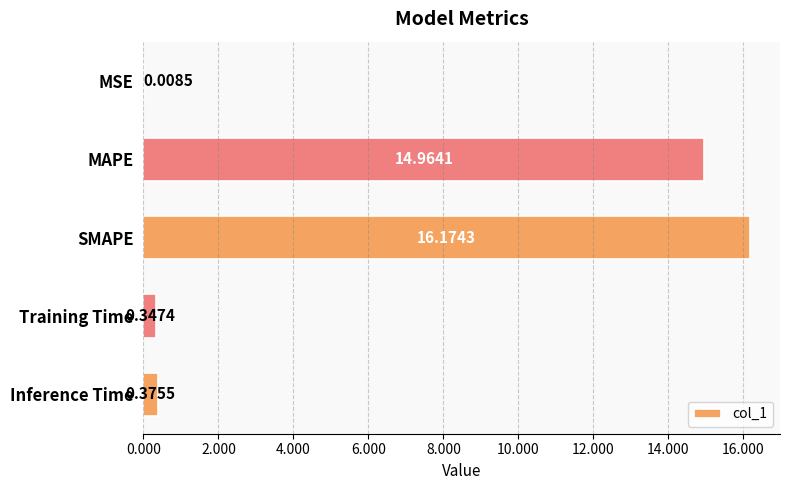

Which label corresponds to the largest value in the chart?

SMAPE